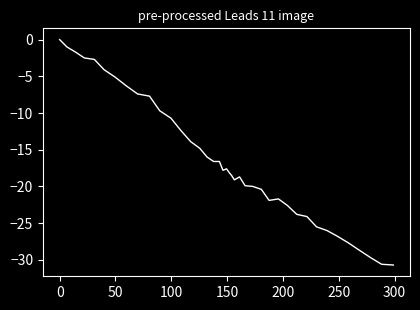

What is the minimum value shown in the chart?

-30.7